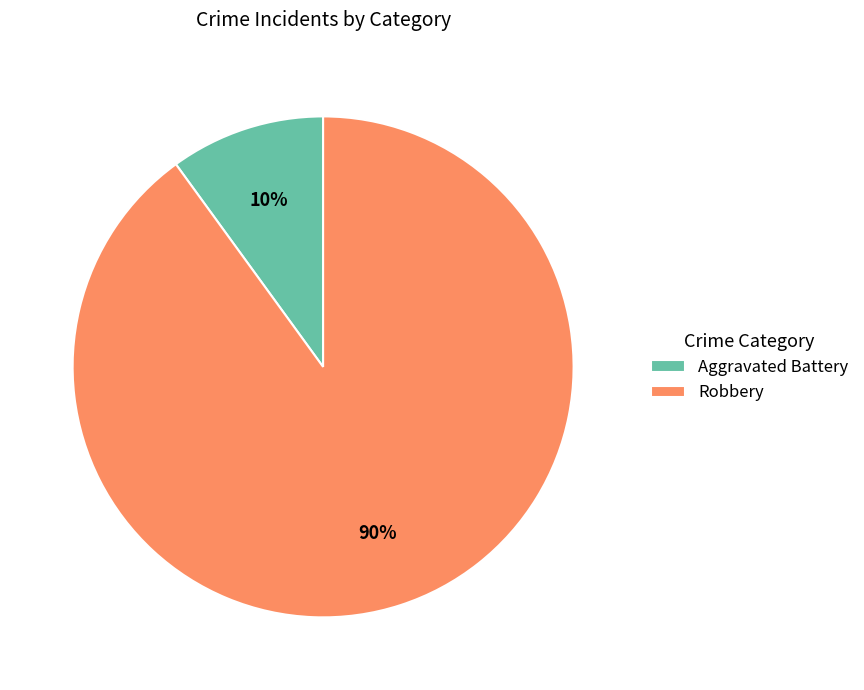

Count the number of slices in the pie.

2